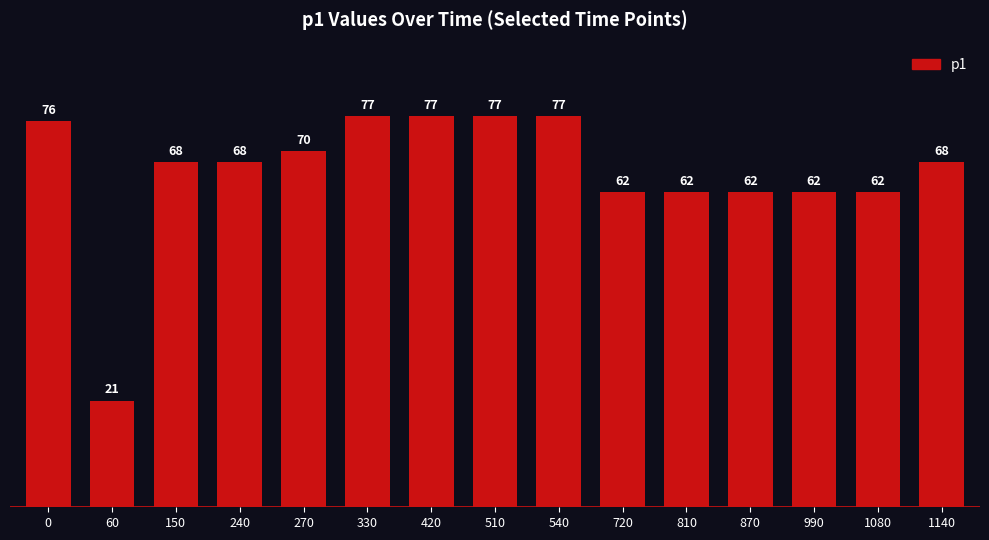

Reading left to right, list all the values displayed in this chart.

76	21	68	68	70	77	77	77	77	62	62	62	62	62	68